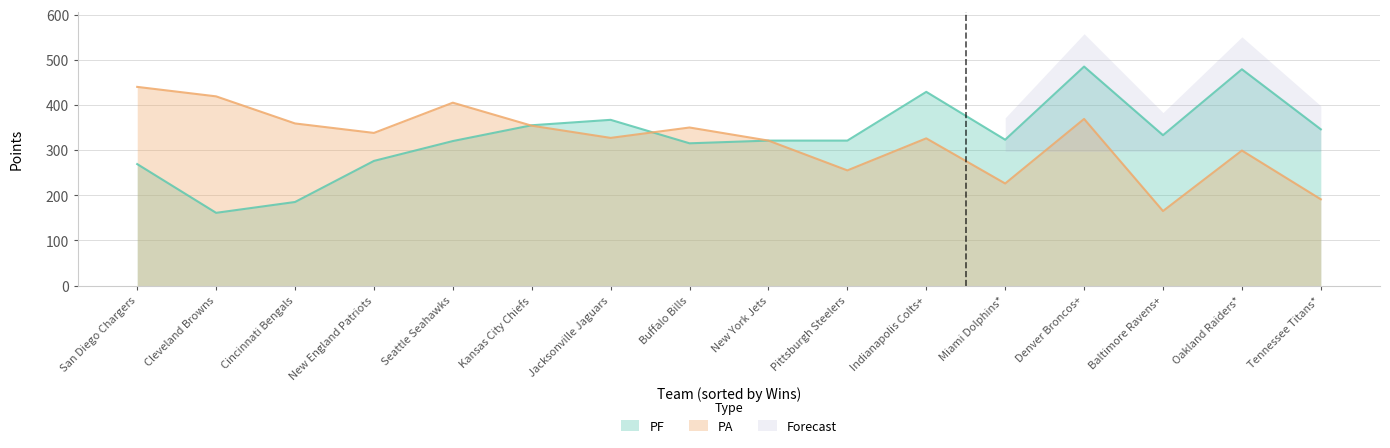

At which label does PA reach its peak?

San Diego Chargers